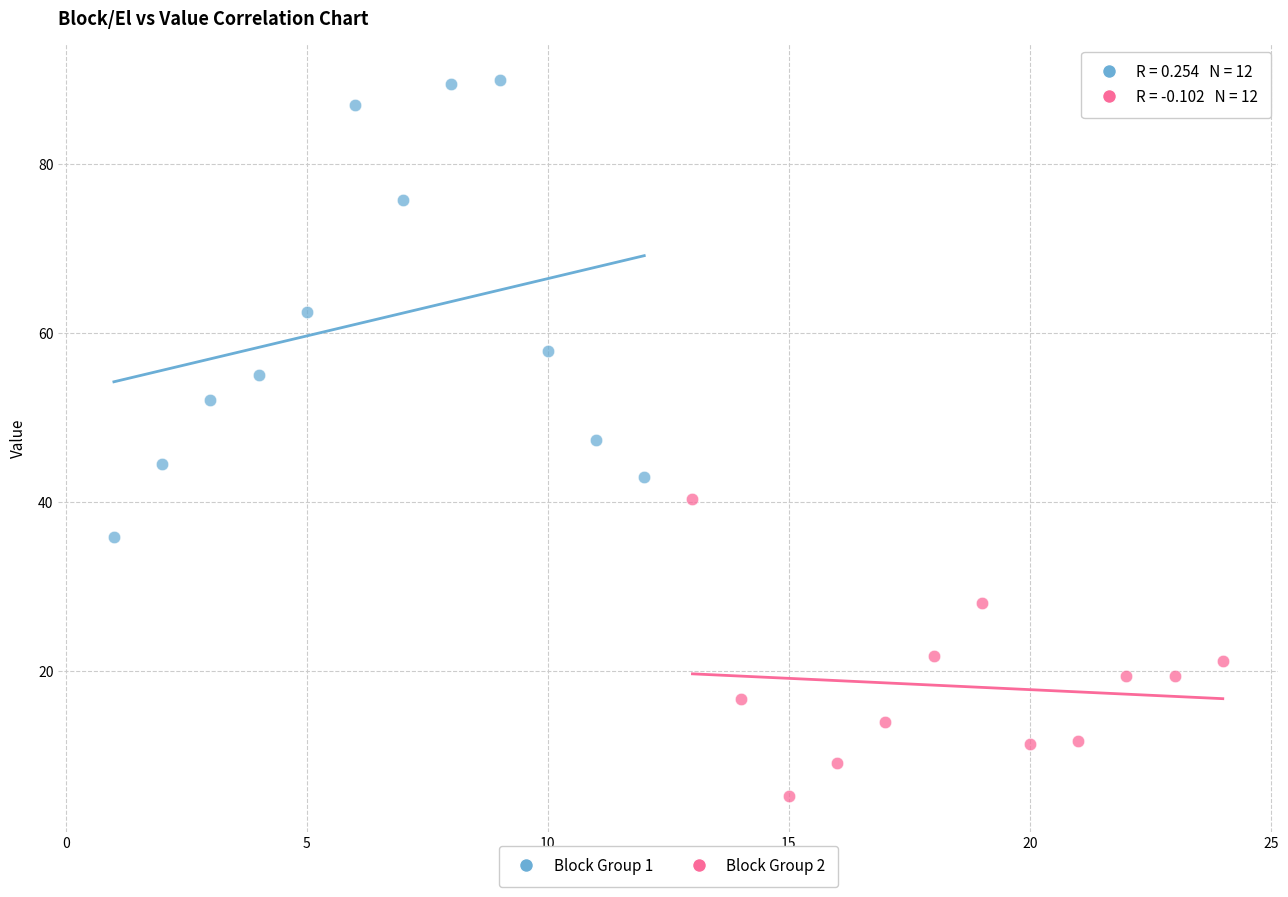

Which series contains the highest Y value?

Block Group 1